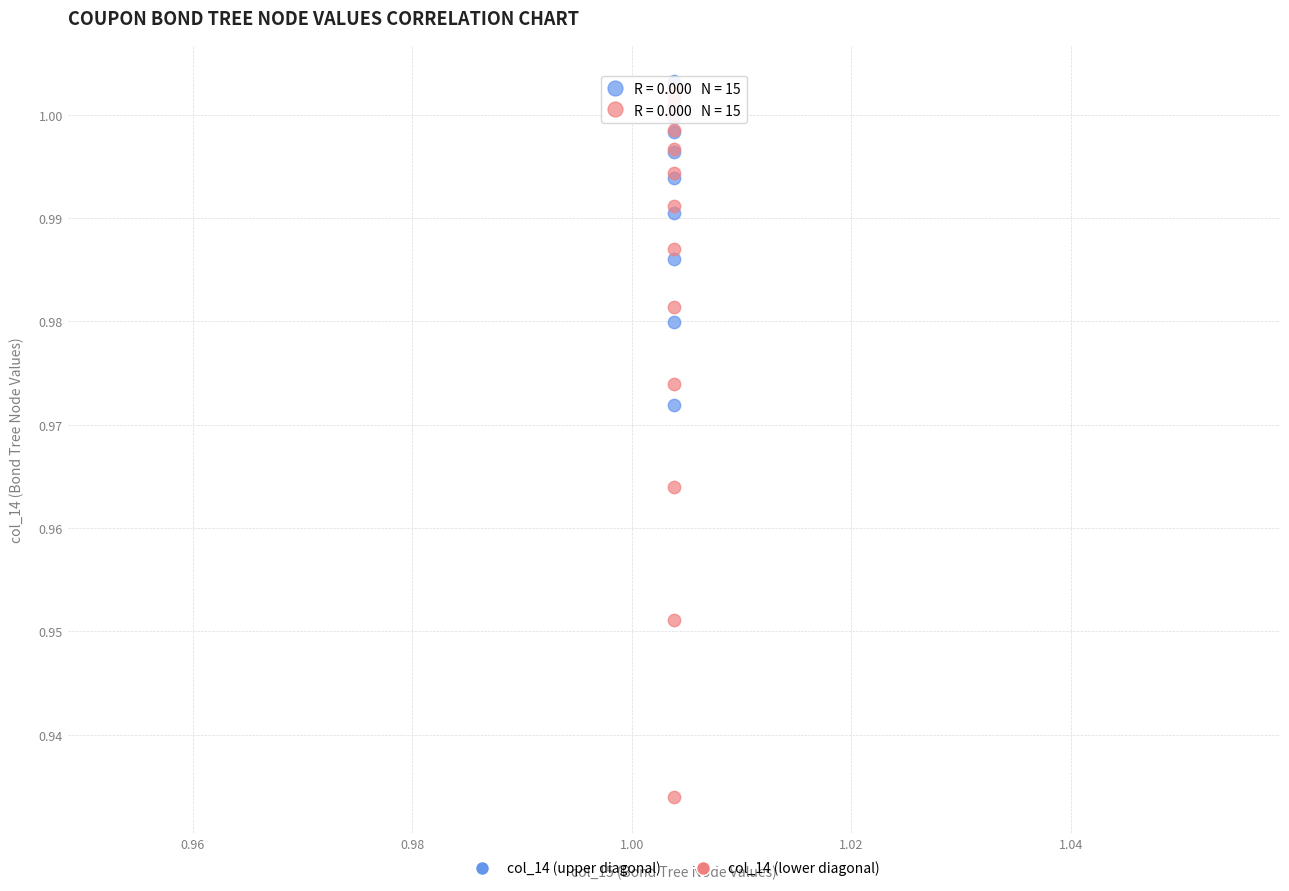

What are all the series names shown in the legend?

col_14 (upper diagonal), col_14 (lower diagonal)